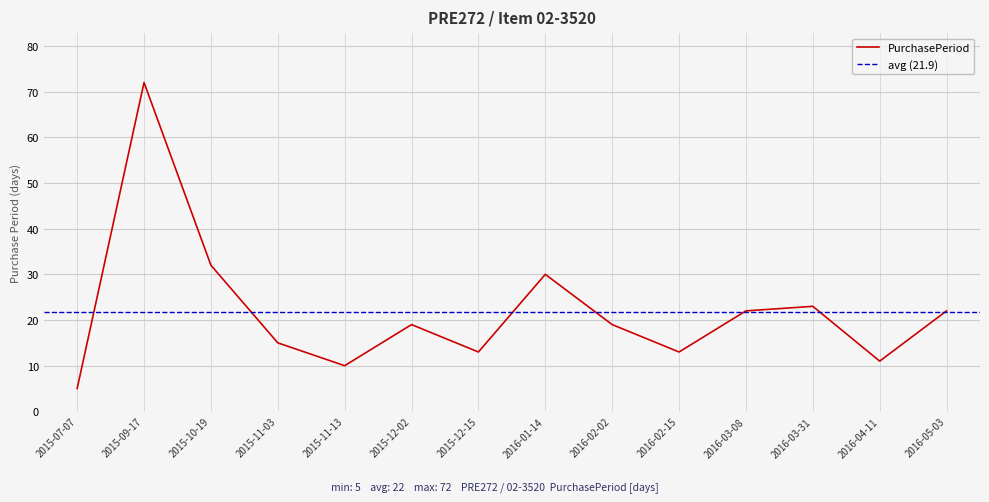

What is the change in value from 2016-01-14 to 2016-03-31?

-7